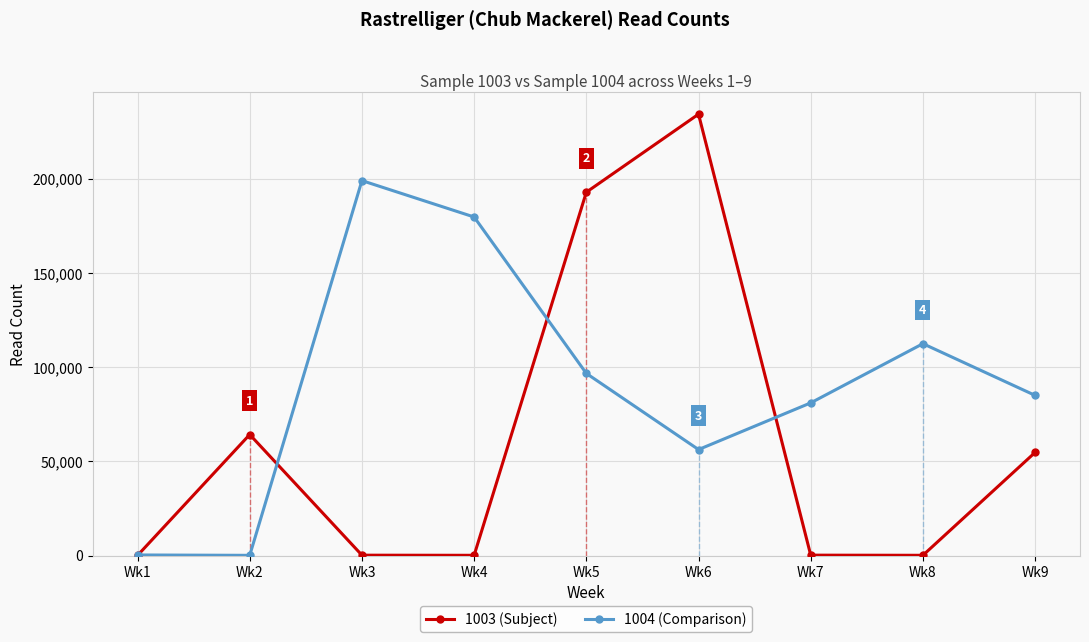

The value of 1004 (Comparison) at Wk3 is 336261. True or false?

False